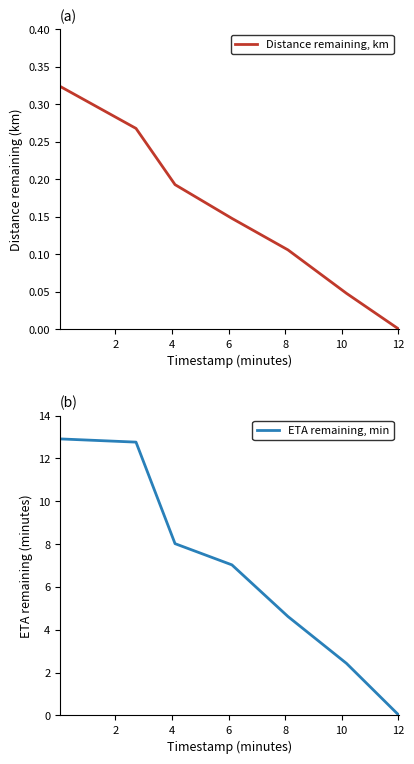

What is the maximum value for ETA remaining, min?

12.9